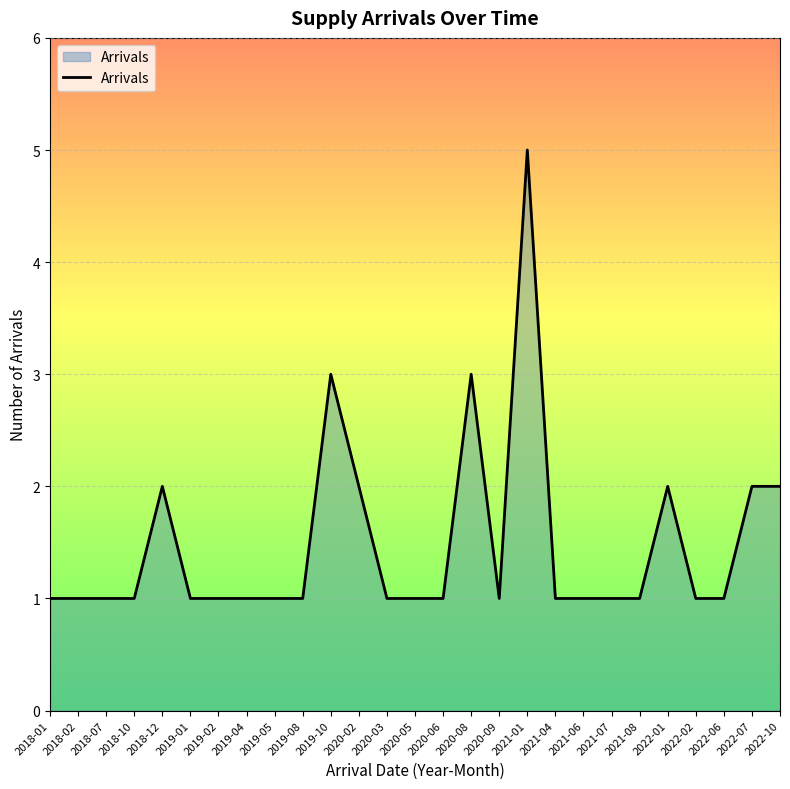

Approximately how many times larger is the value at 2020-05 compared to 2022-07?

0.5